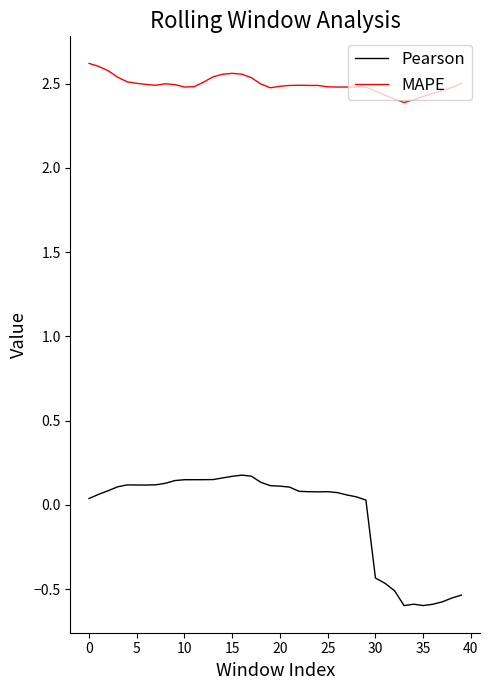

Which series has the largest total across all categories?

MAPE